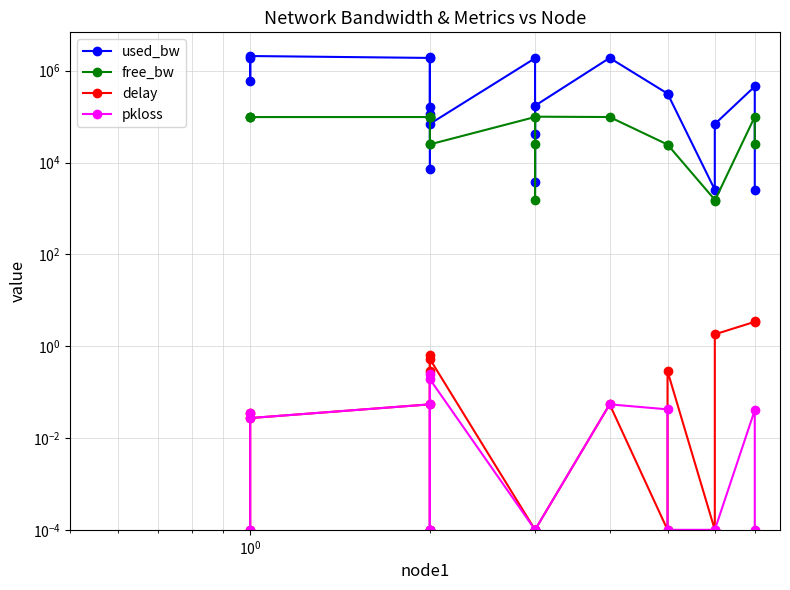

Where is the first local maximum for used_bw?

$\mathdefault{10^{0}}$